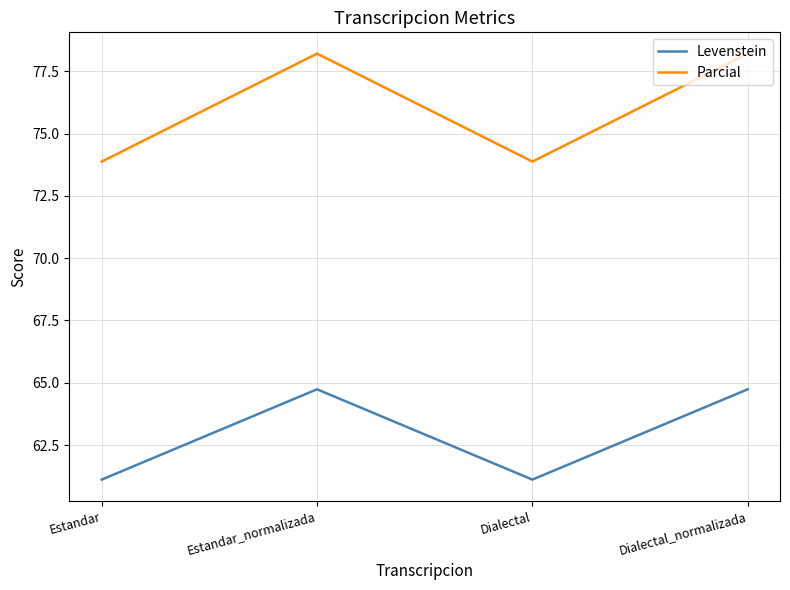

Count the number of categories in the chart.

4